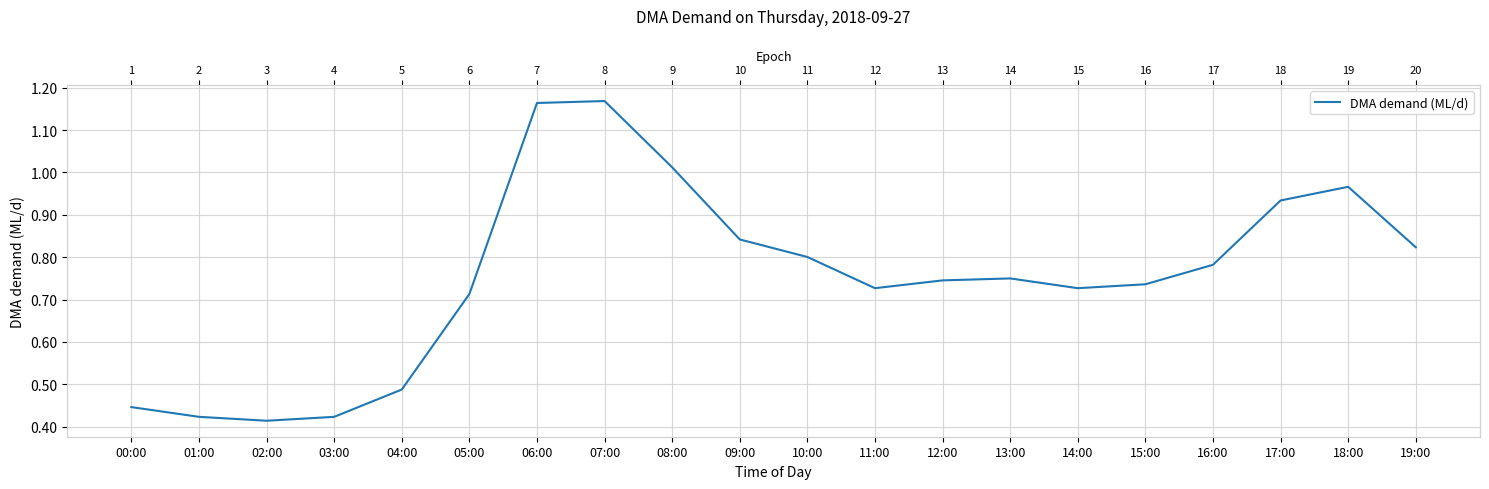

Is it true that the value at 06:00 is 1.2?

True